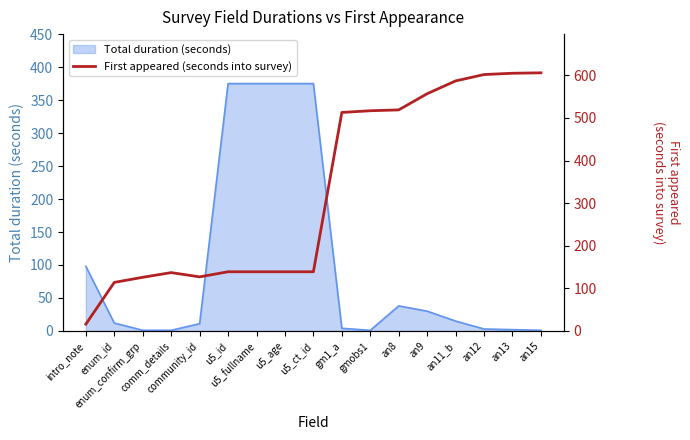

Which category has the lowest value across all series?

intro_note